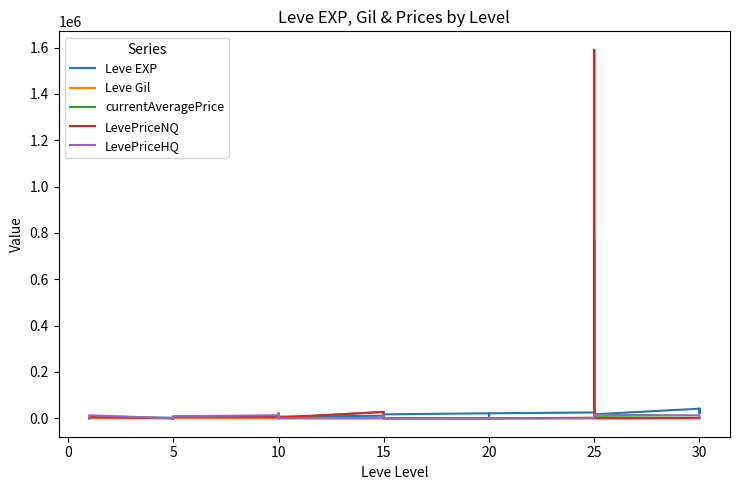

What is the label of the 35th point from the right?

15